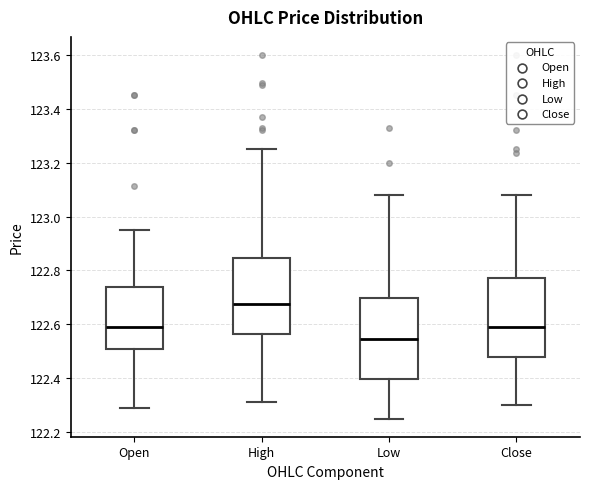

Which box's median line is the lowest?

Low